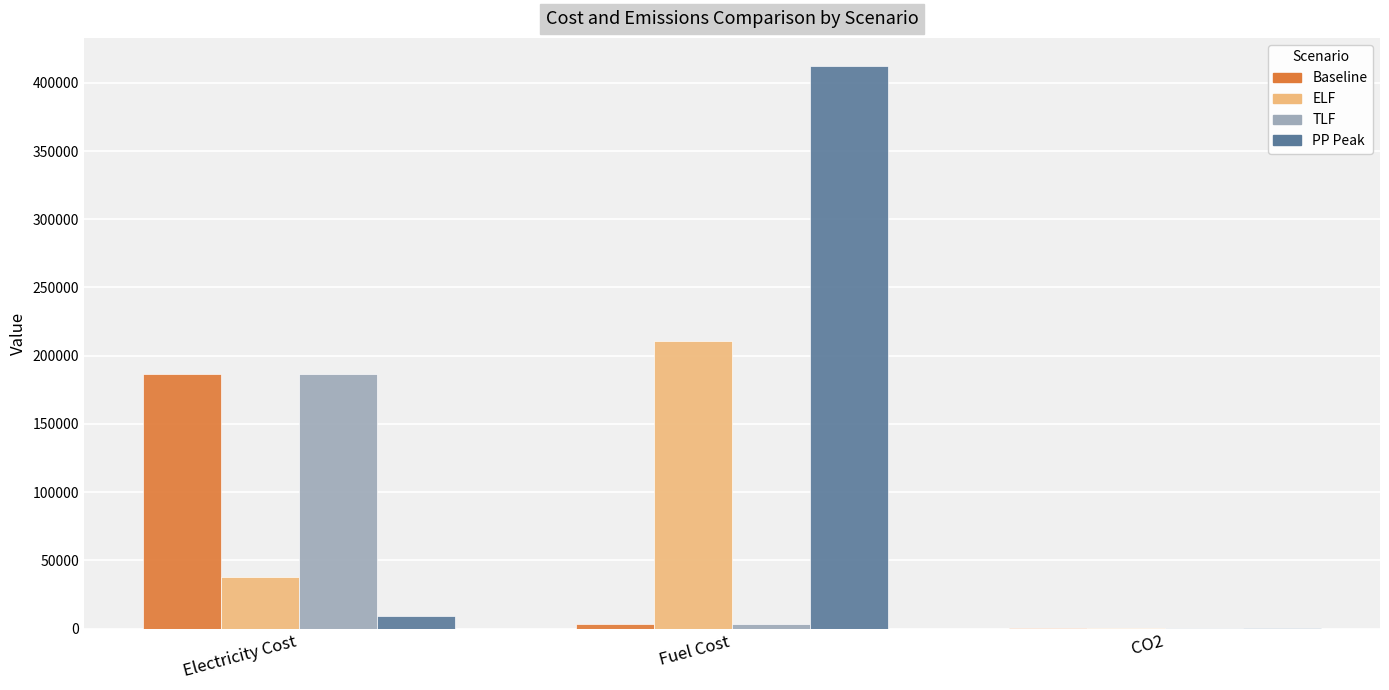

How many categories are shown in the chart?

3